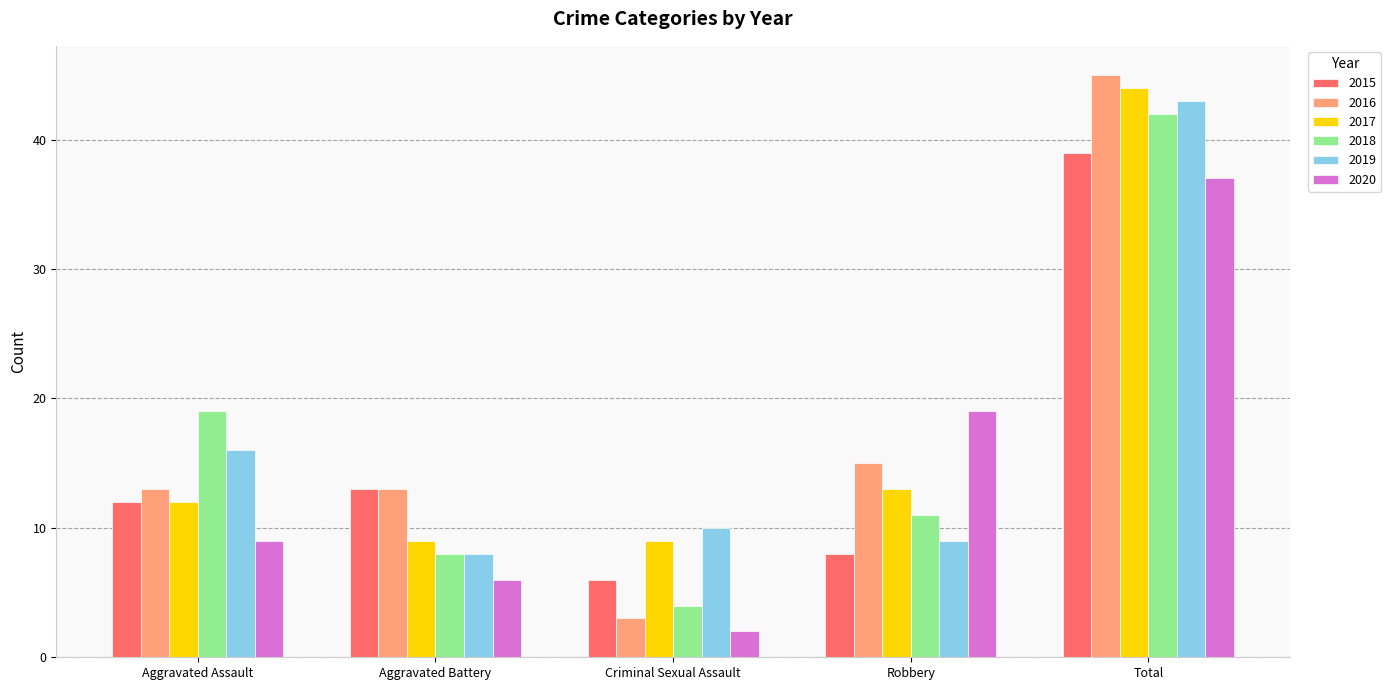

What is the sum of all 2015 values?

78